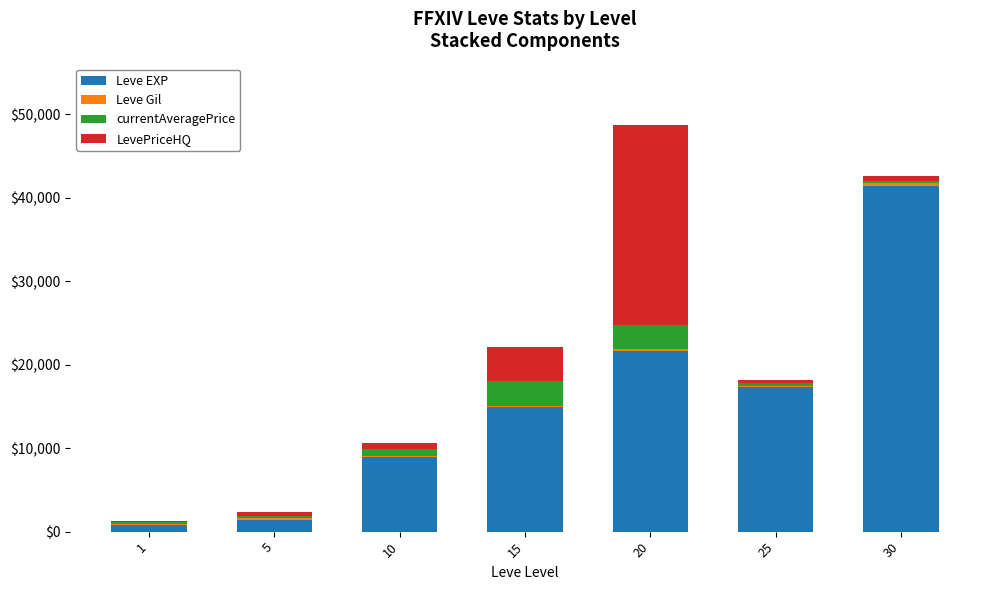

At which category is the sum across all series the highest?

20